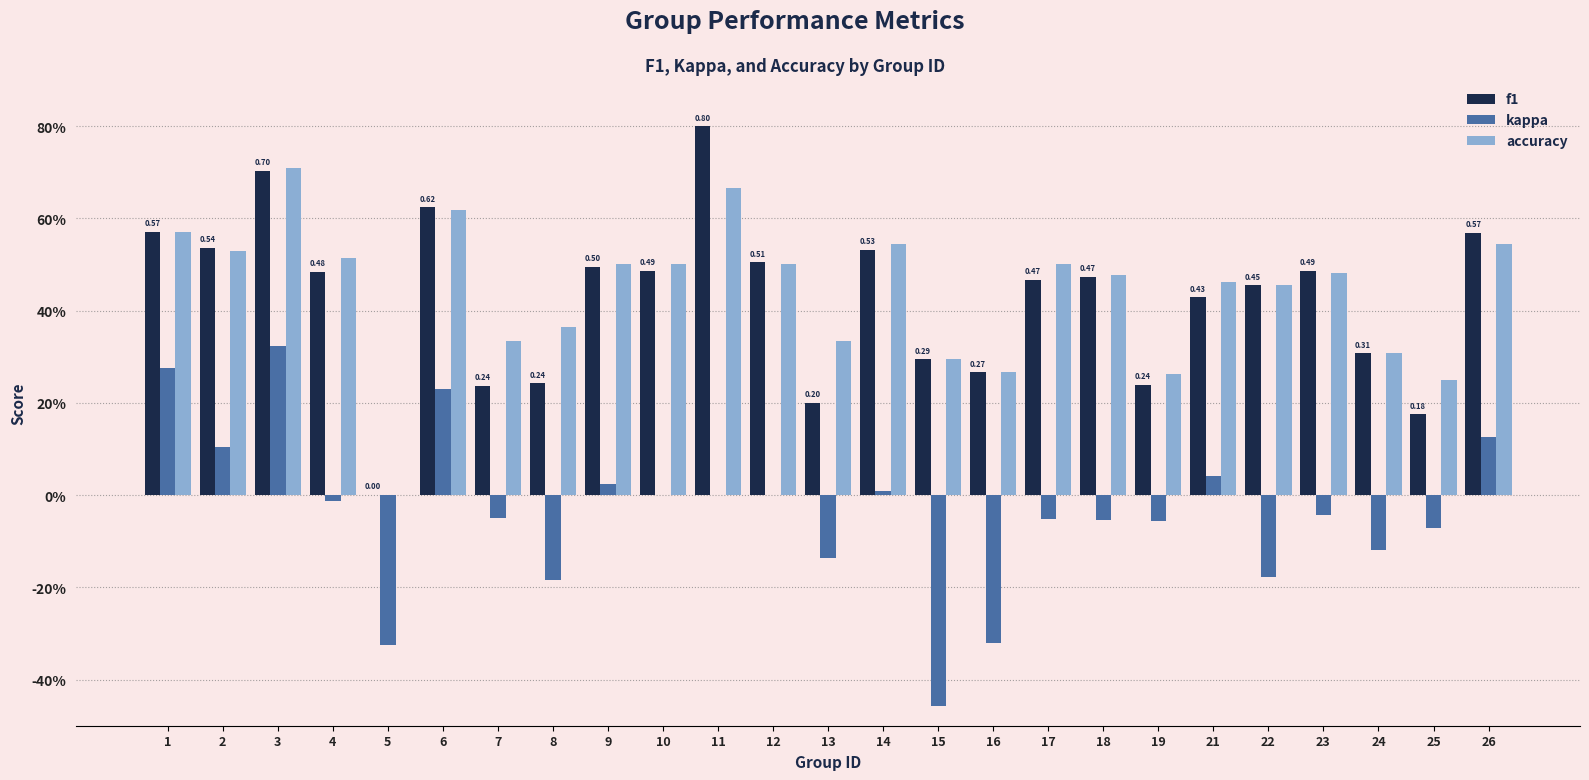

What are all the series names shown in the legend?

f1, kappa, accuracy